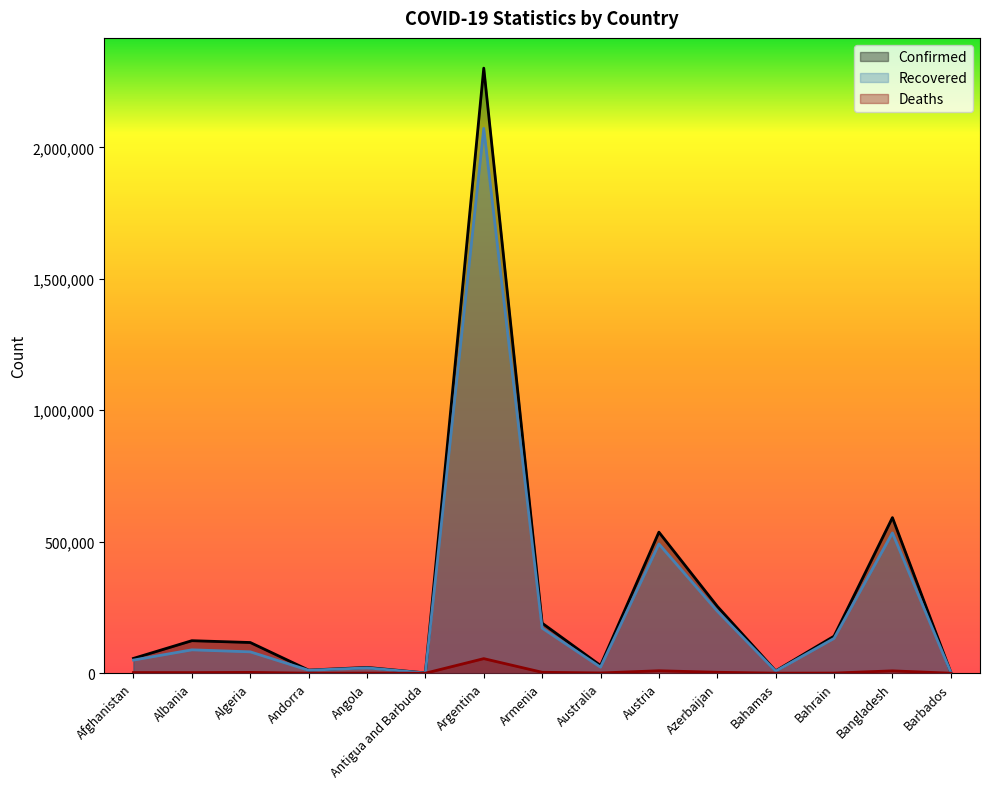

What is the value of the Deaths point at the 4th from the left?

115